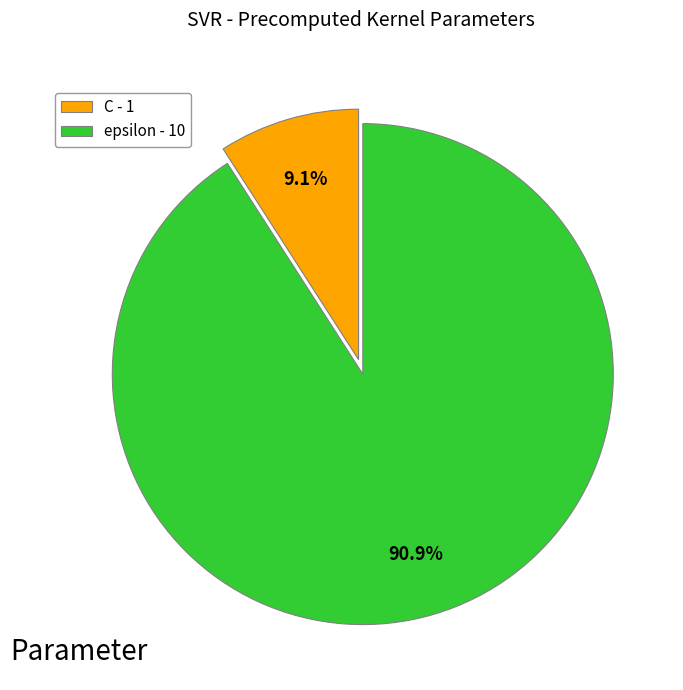

To the nearest percent, what percentage of the pie is C?

9%